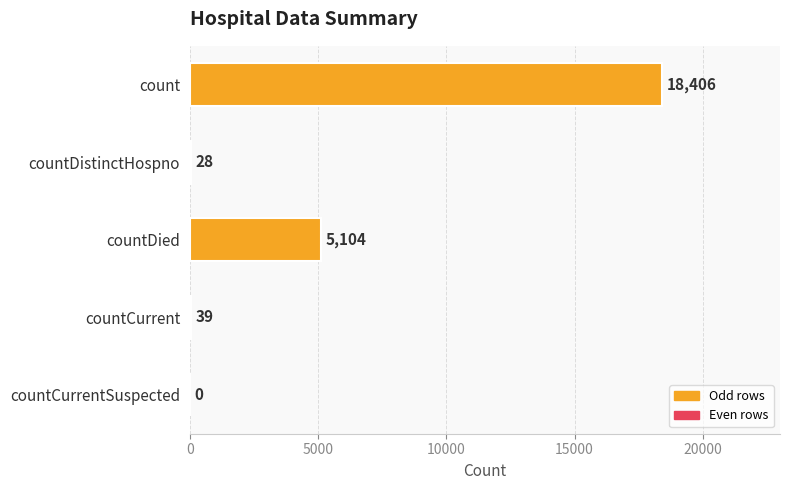

Count the number of data series in this chart.

1